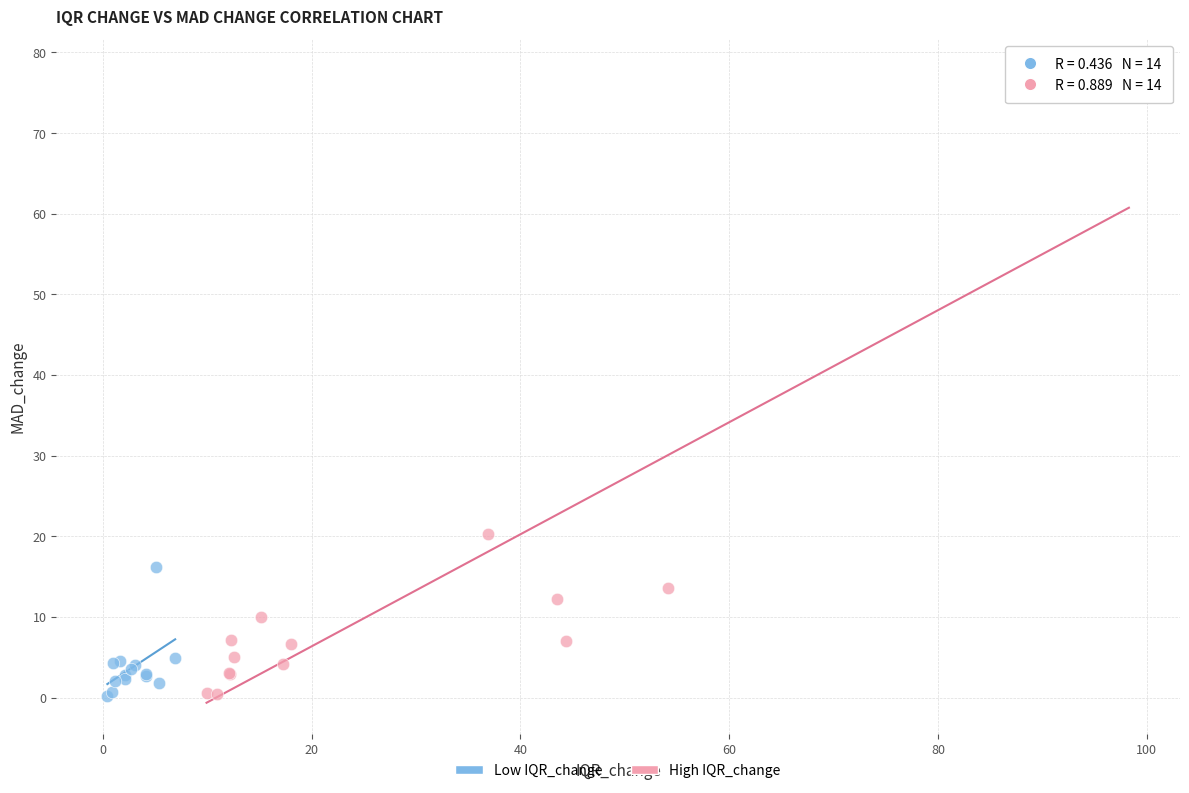

Which series contains the highest Y value?

High IQR_change